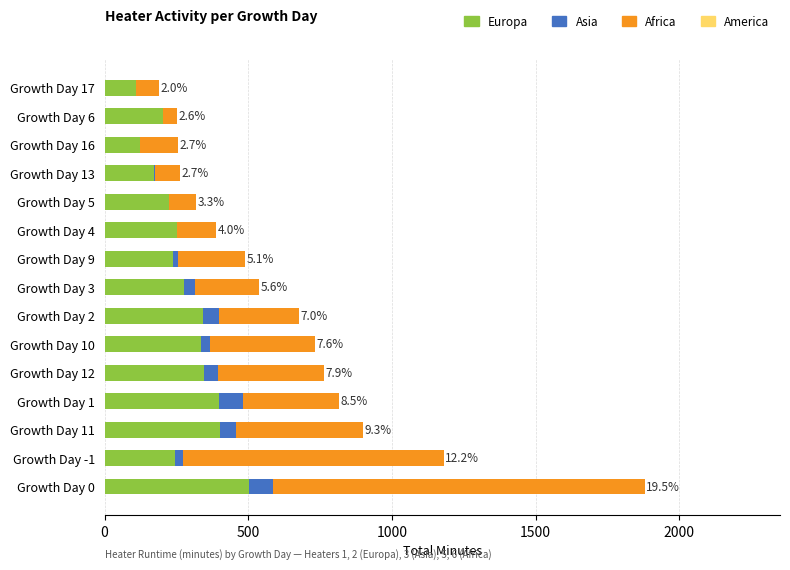

At which label does Europa reach its peak?

Growth Day 0